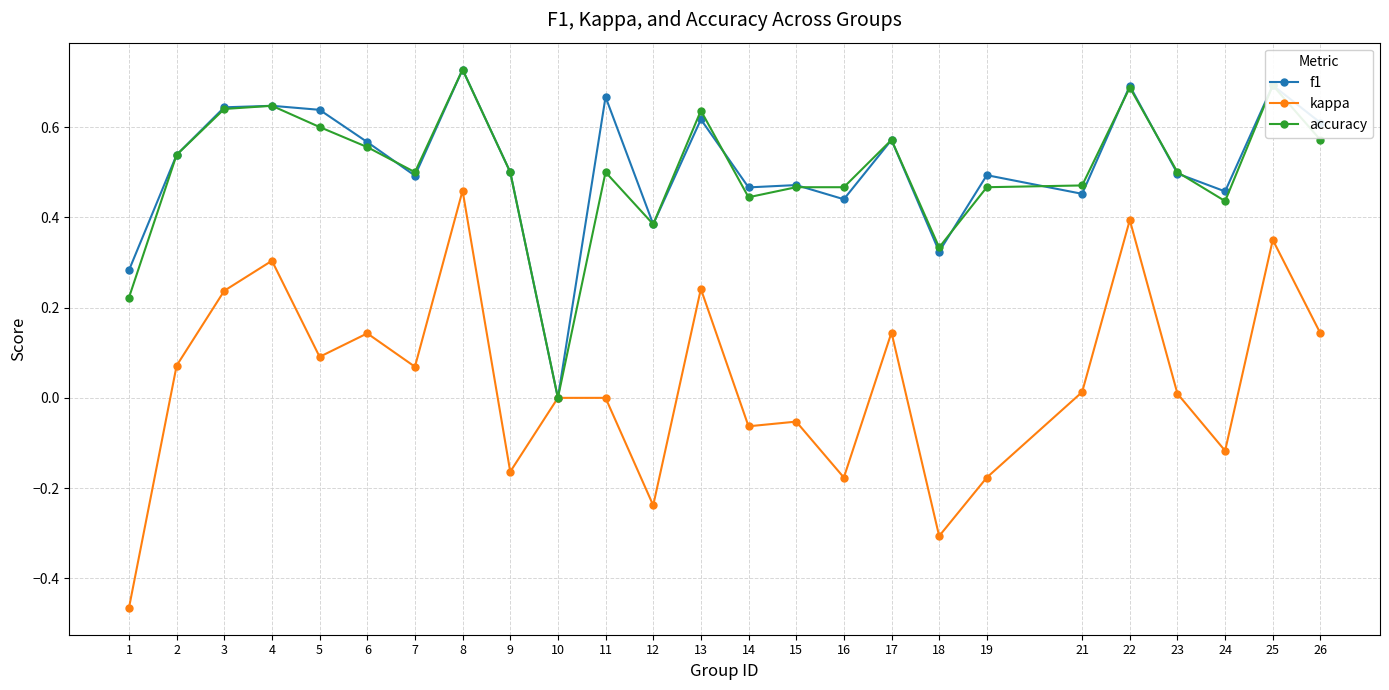

The value of accuracy at 4 is 0.6. True or false?

True